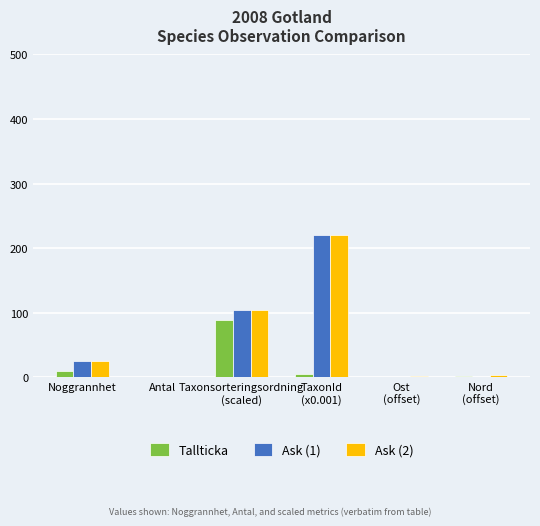

Is the value of Ask (1) at Antal greater than the value of Ask (2) at Noggrannhet?

No